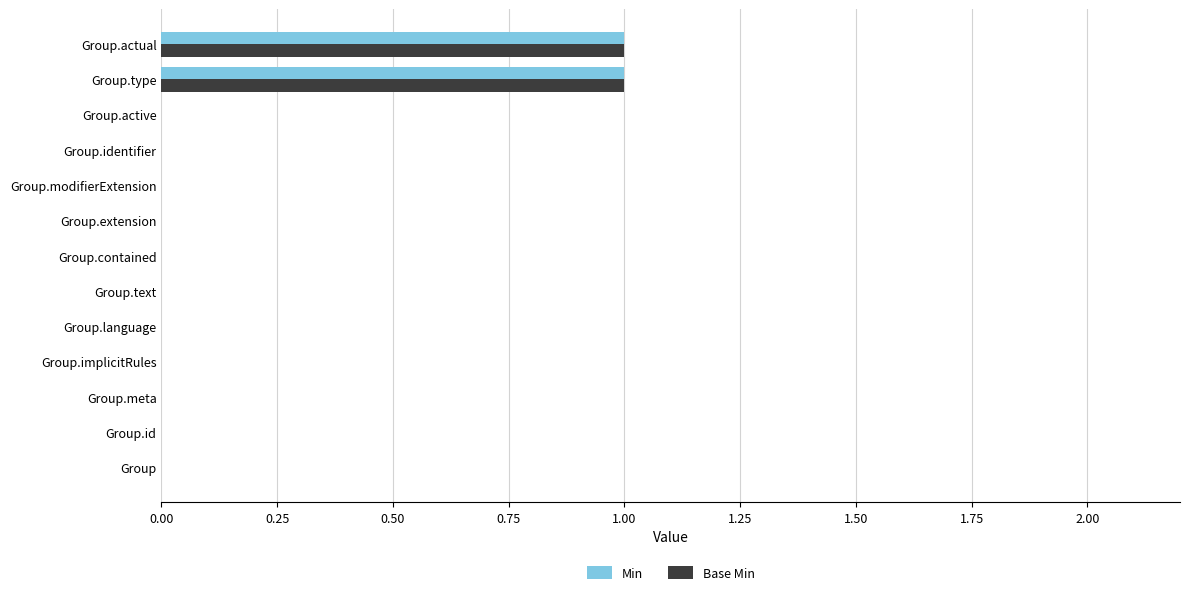

The Min series shows 0 at Group.modifierExtension. True or false?

True